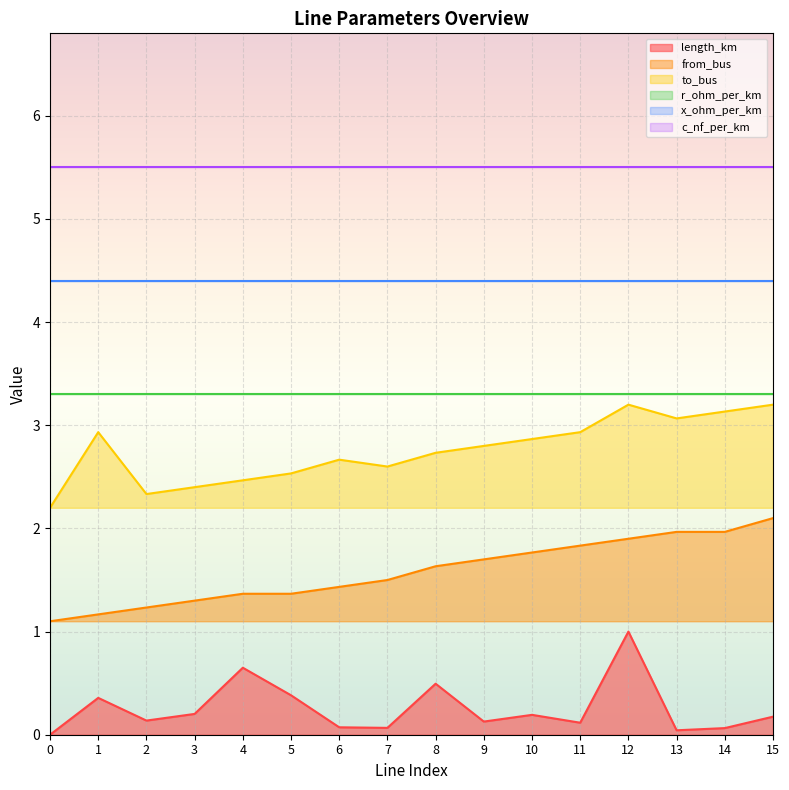

True or false: length_km has more than 2 points higher than both neighbors.

True